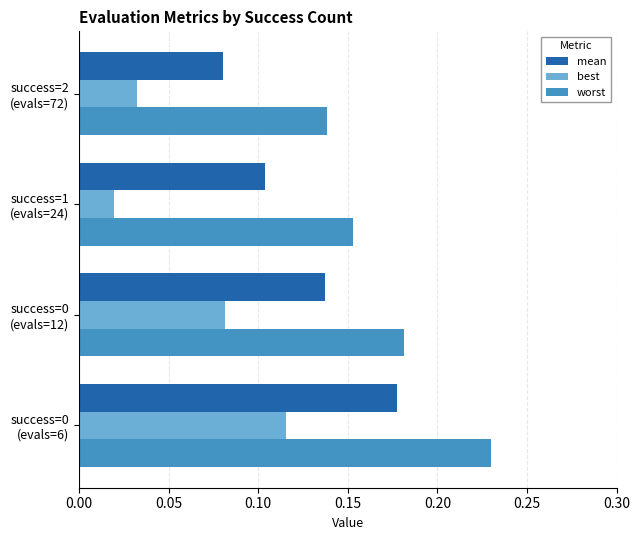

List the series in order of their peak value, highest first.

worst, mean, best